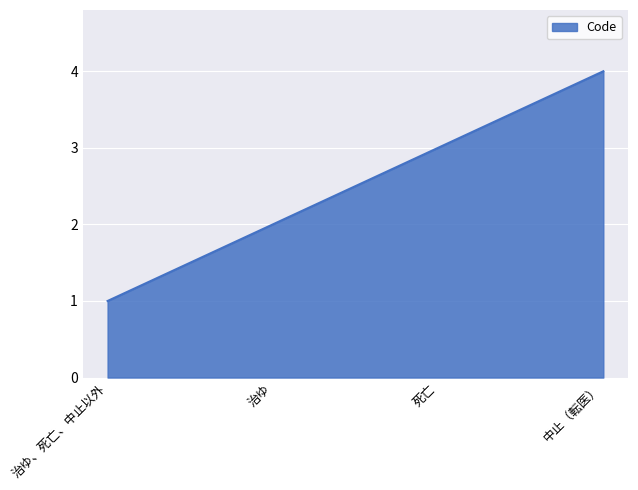

True or false: the data shows 1 at 死亡.

False